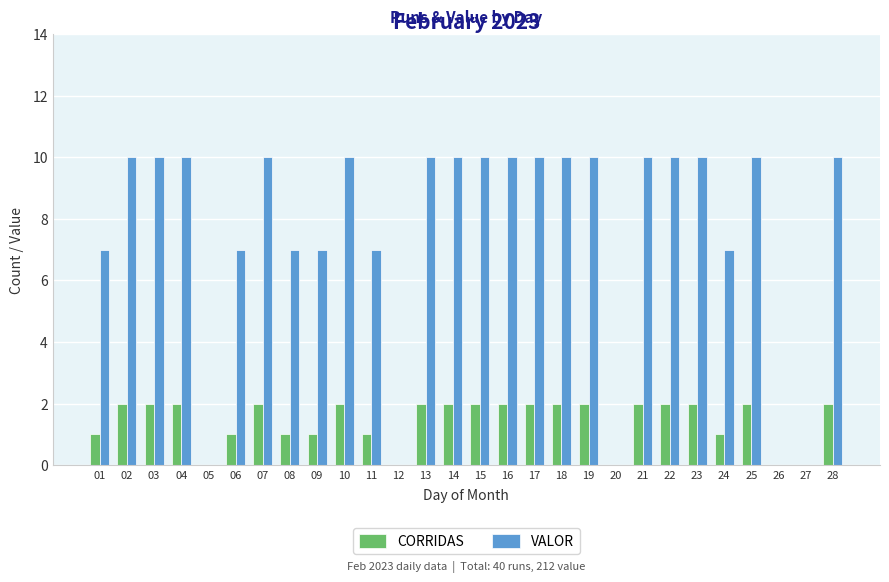

What is the spread (max minus min) of values at 22?

8